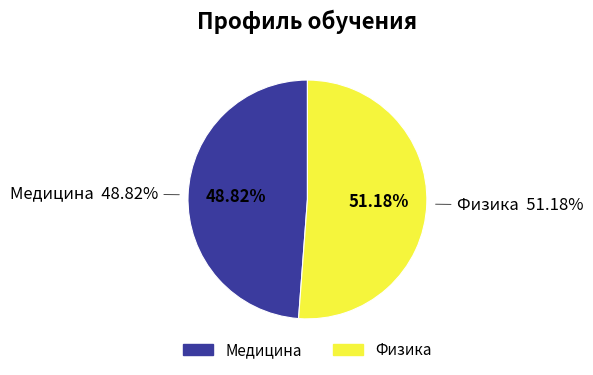

What is the ratio of the value at Медицина to the value at Физика?

1.0